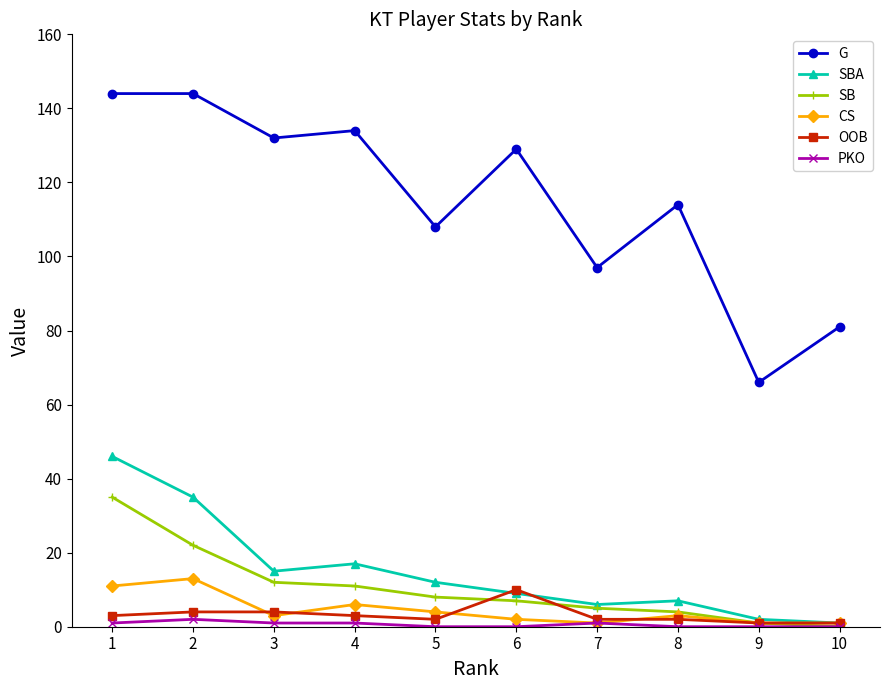

At which label is G closest to 105?

5